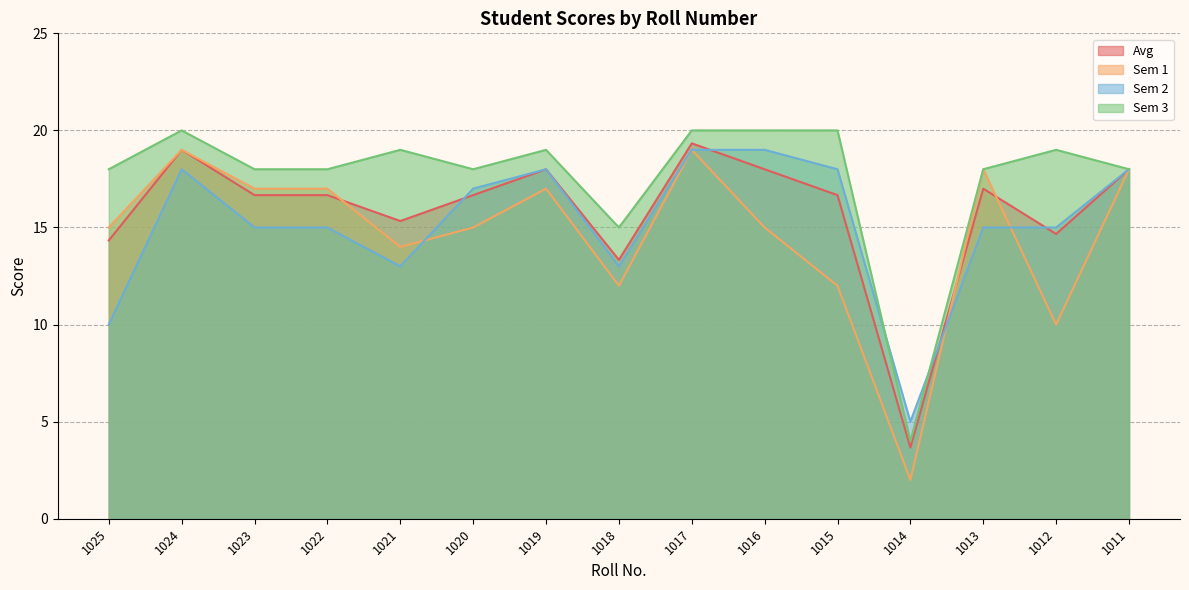

What is the lowest value of the Sem 2 series?

5.0